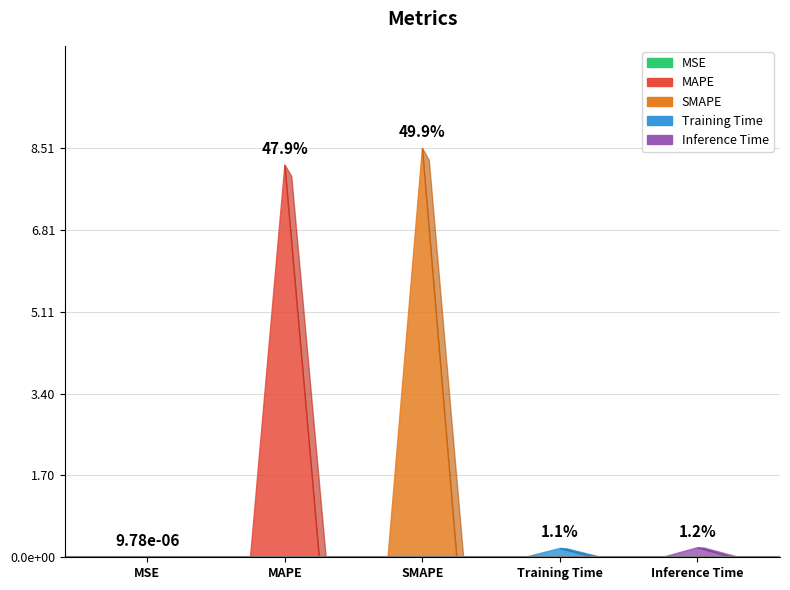

Rank the categories by value from highest to lowest.

SMAPE, MAPE, Inference Time, Training Time, MSE